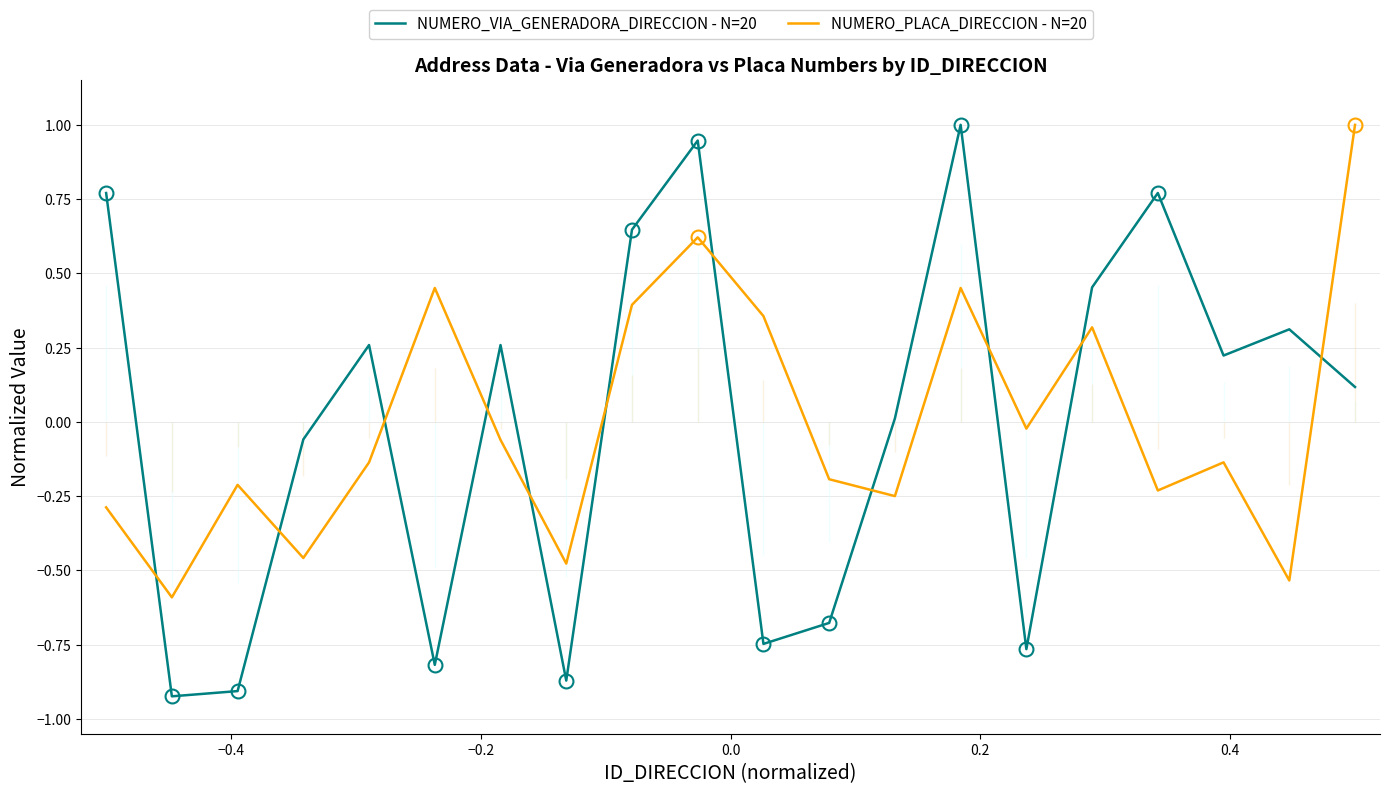

What is the difference between the maximum and minimum values in the NUMERO_VIA_GENERADORA_DIRECCION - N=20 series?

1.9